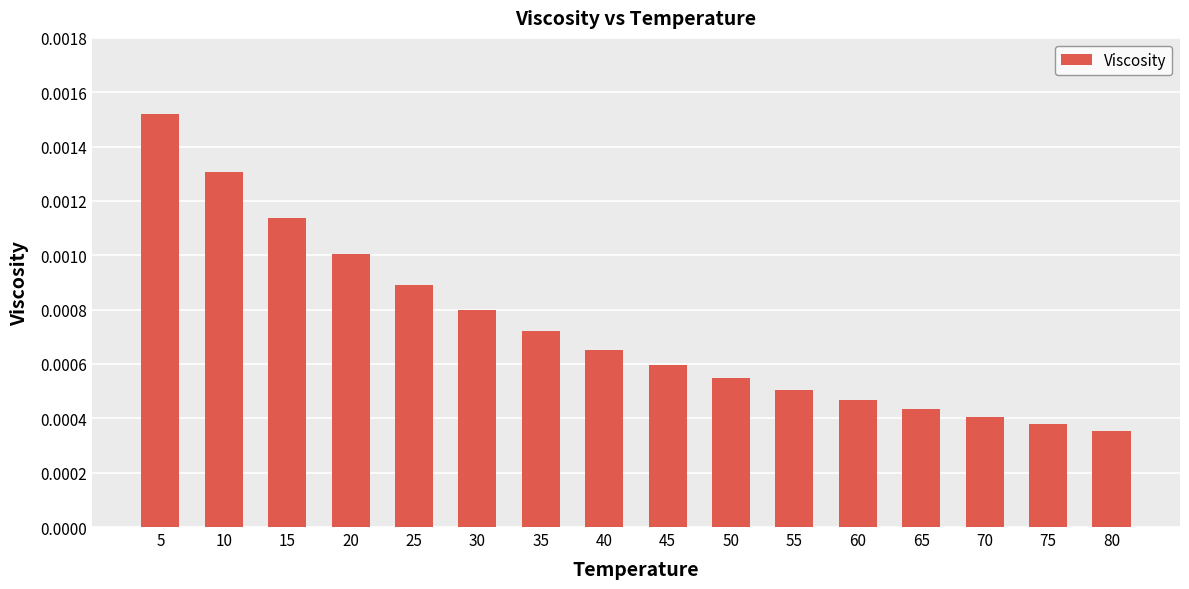

At which label is the value closest to 0?

80